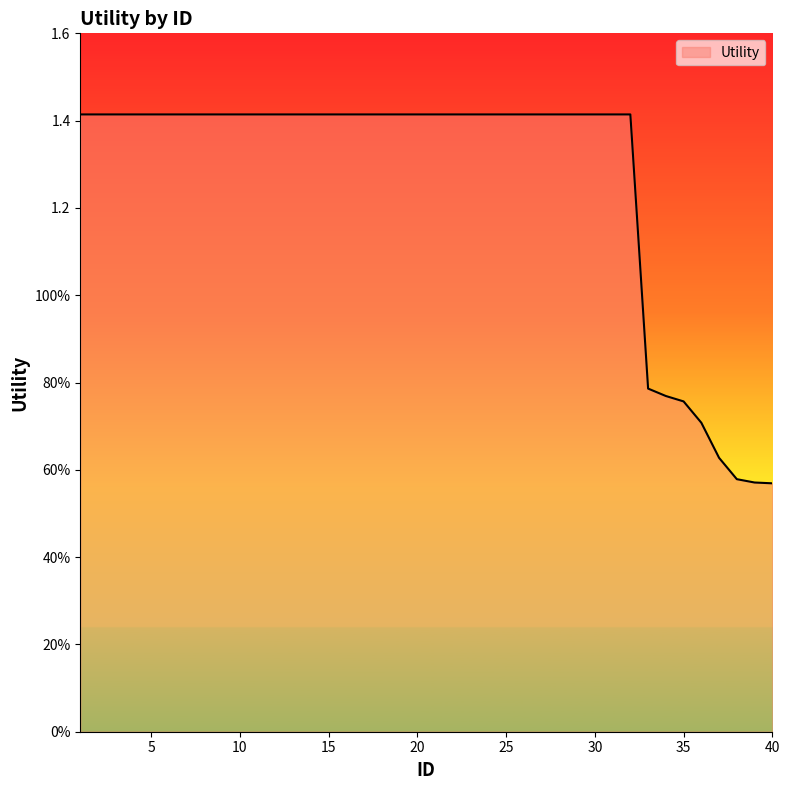

Reading left to right, list all the values displayed in this chart.

1=1.4	2=1.4	3=1.4	4=1.4	5=1.4	6=1.4	7=1.4	8=1.4	9=1.4	10=1.4	11=1.4	12=1.4	13=1.4	14=1.4	15=1.4	16=1.4	17=1.4	18=1.4	19=1.4	20=1.4	21=1.4	22=1.4	23=1.4	24=1.4	25=1.4	26=1.4	27=1.4	28=1.4	29=1.4	30=1.4	31=1.4	32=1.4	33=0.8	34=0.8	35=0.8	36=0.7	37=0.6	38=0.6	39=0.6	40=0.6